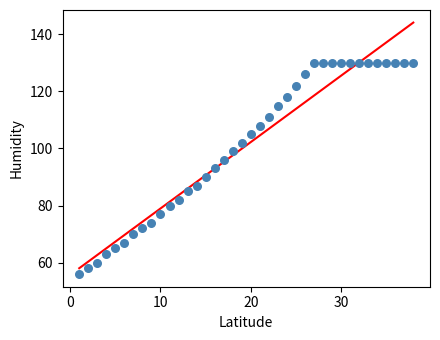

What is the range of Y values (max minus min)?

74